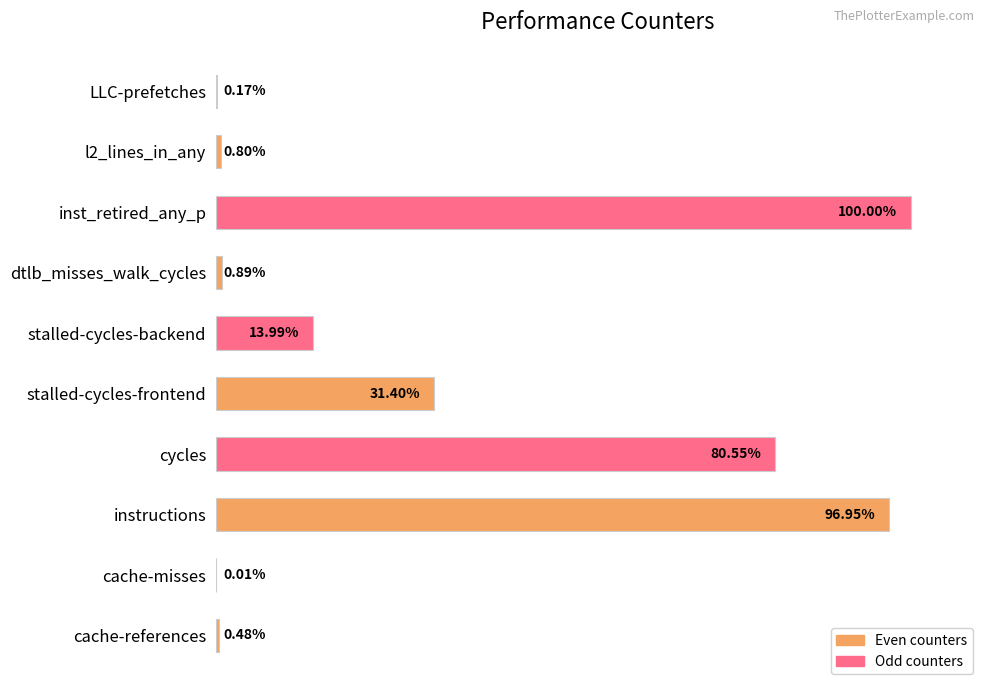

At which label is the value closest to 50?

stalled-cycles-frontend